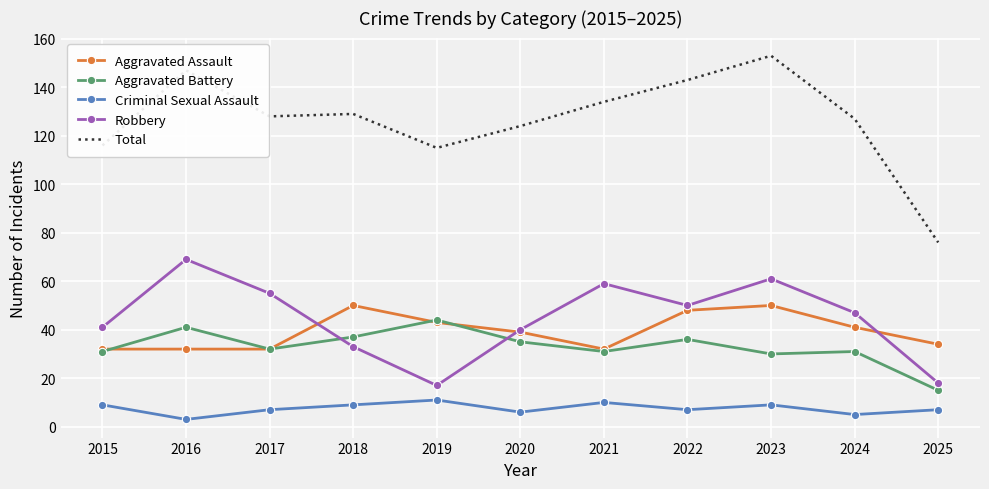

What is the total value across all series at 2021?

266